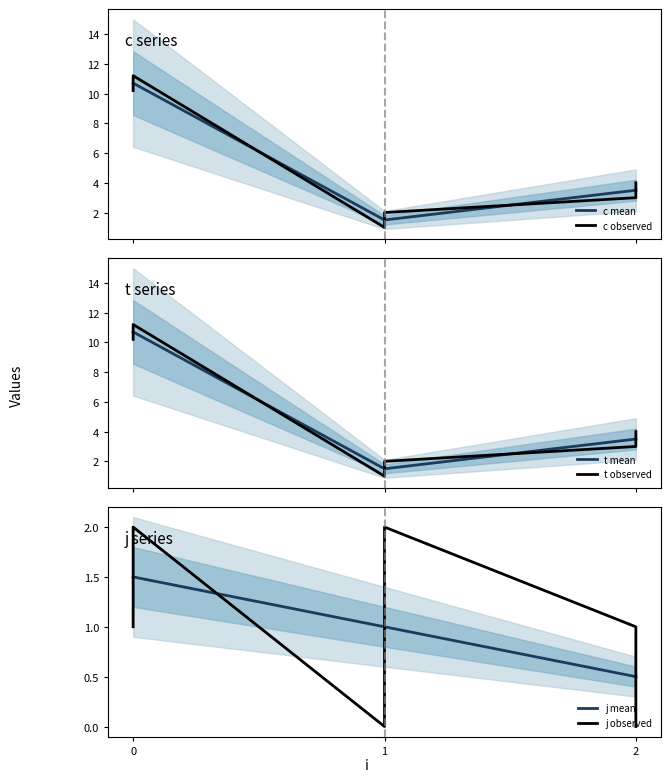

Reading right to left, list all the values displayed in this chart.

c: 4.0	3.0	2.0	1.0	11.2	10.2
t: 4.0	3.0	2.0	1.0	11.2	10.2
j: 0.0	1.0	2.0	0.0	2.0	1.0